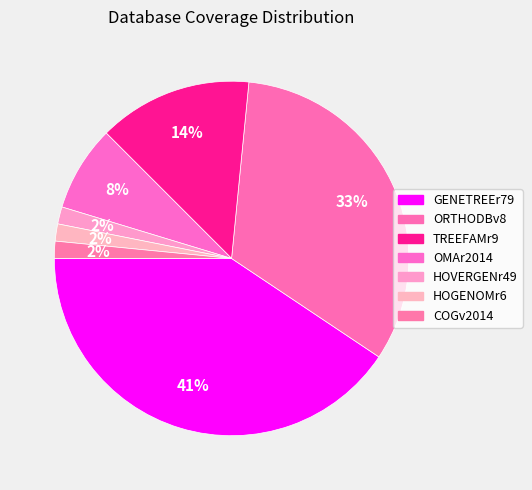

To the nearest percent, what percentage of the pie is GENETREEr79?

41%